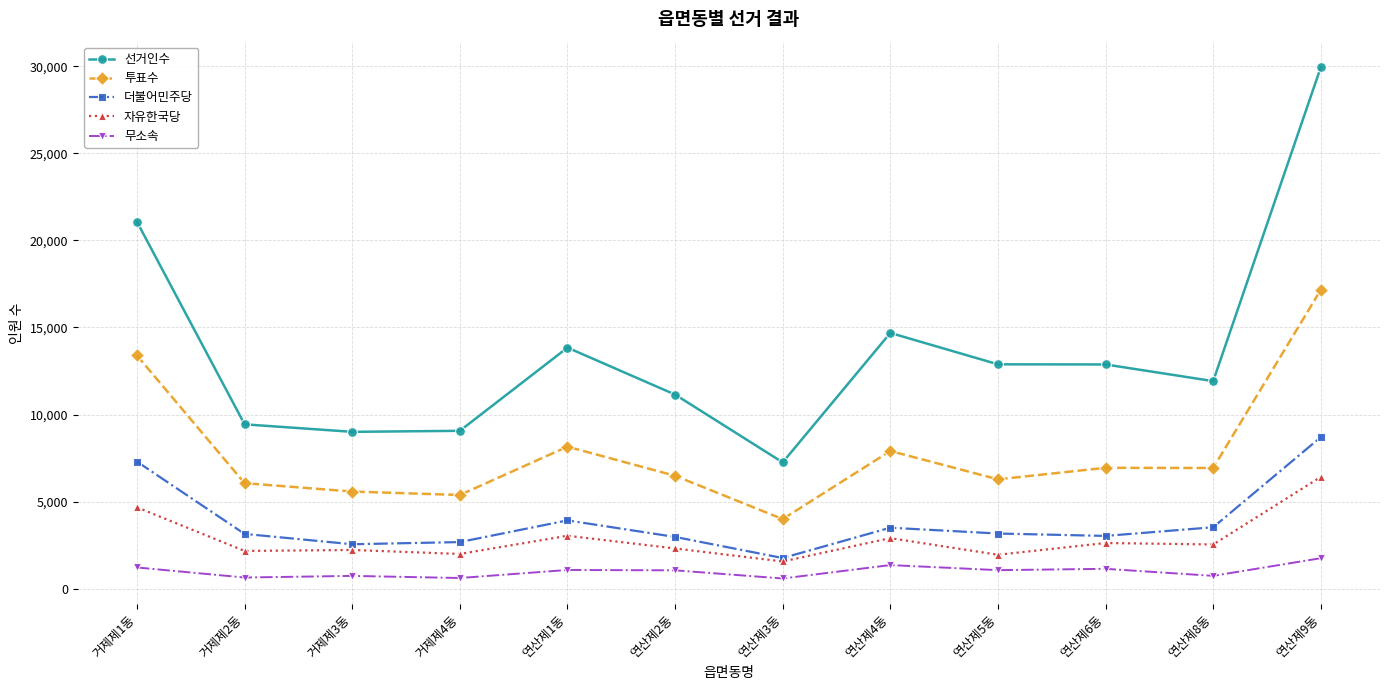

What is the difference between the maximum and minimum values in the 더불어민주당 series?

6942